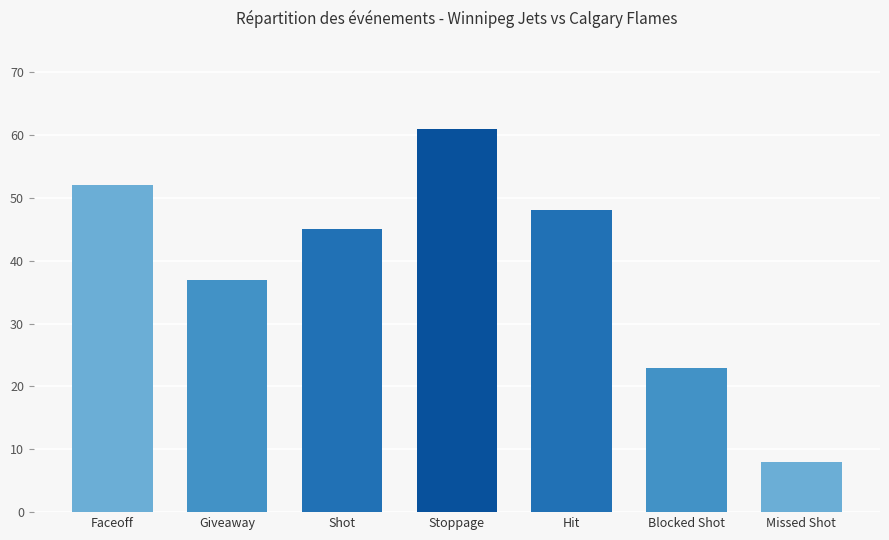

What is the minimum value shown in the chart?

8